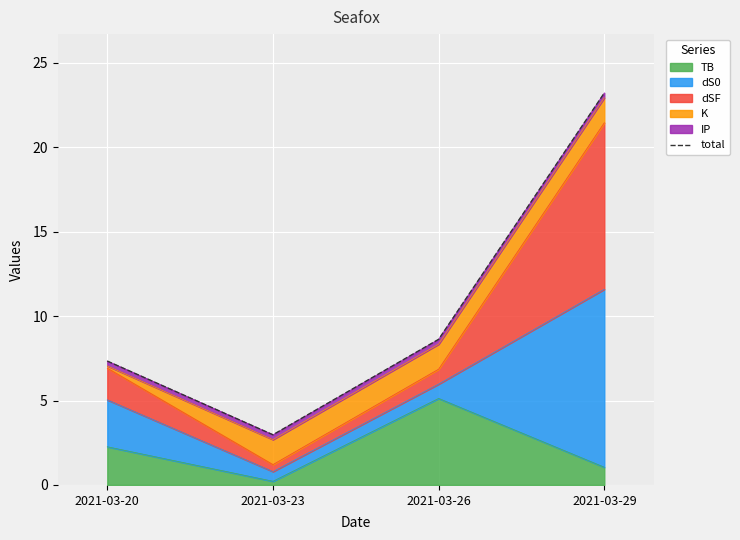

What is the change in value from 2021-03-23 to 2021-03-26?

+5.7